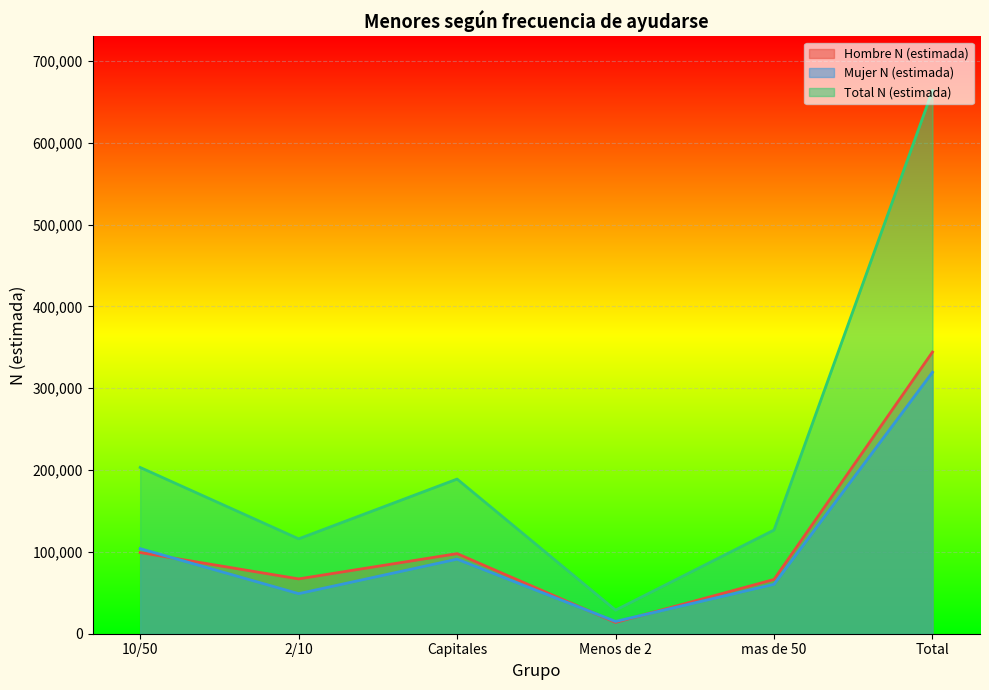

True or false: Hombre N (estimada) and Total N (estimada) cross at least once.

False